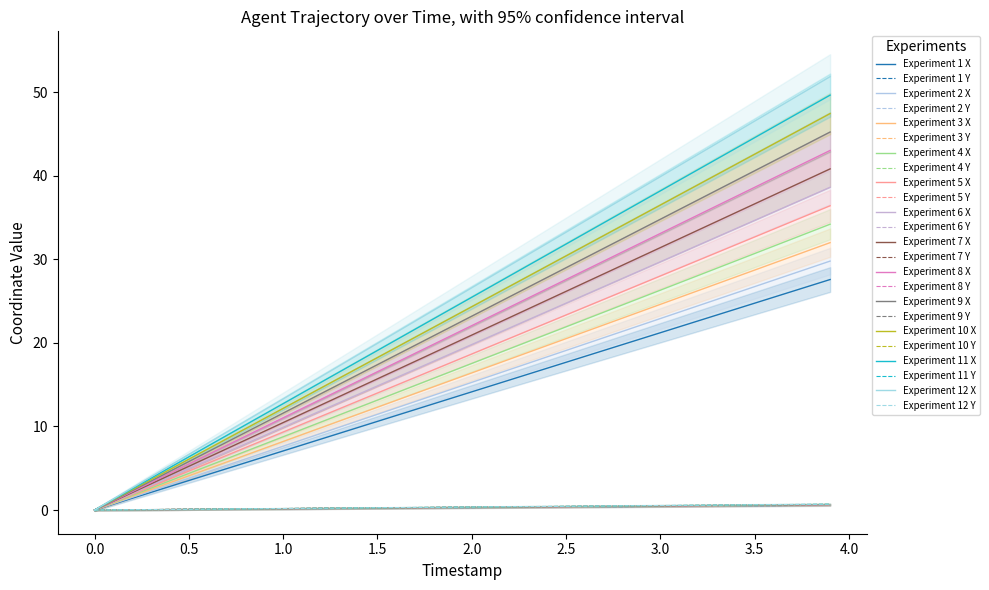

What is the difference between the maximum and second lowest values in the X series?

48.4